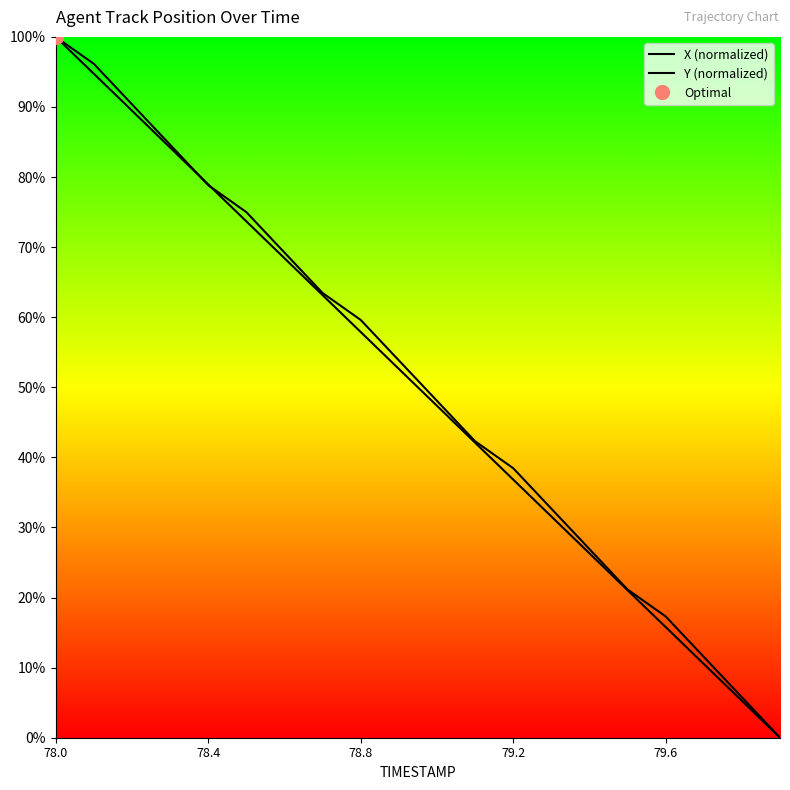

What position from the left is 5?

6